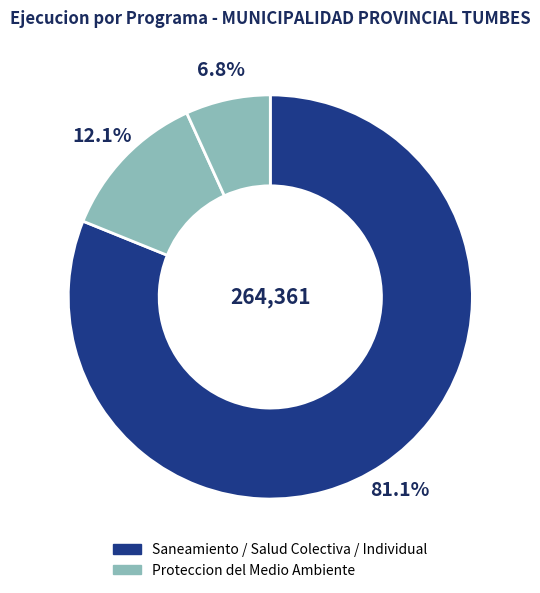

How many slices are in this pie chart?

3